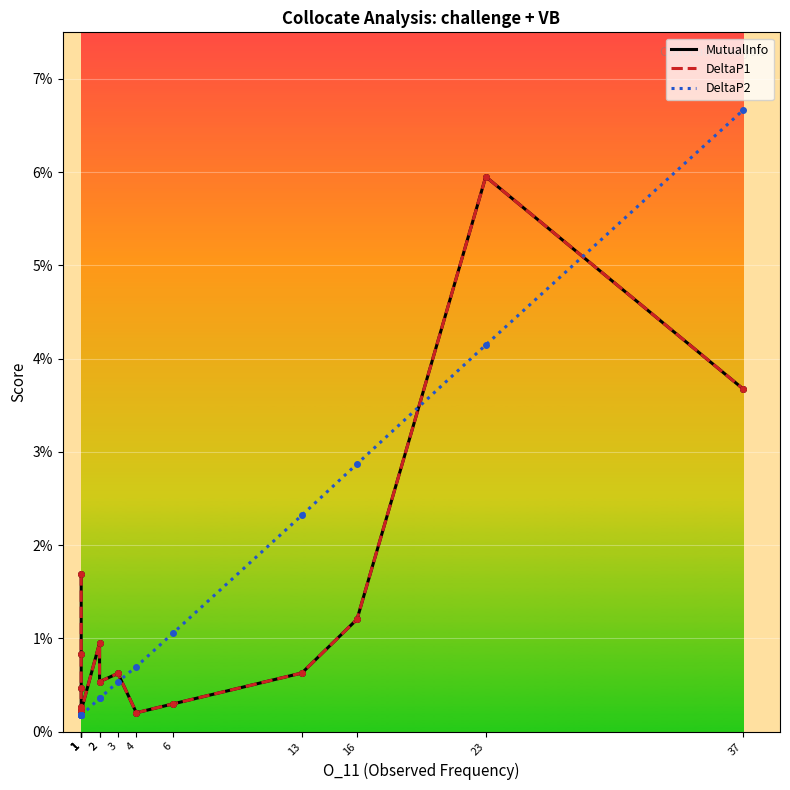

At which label is MutualInfo closest to 0?

4